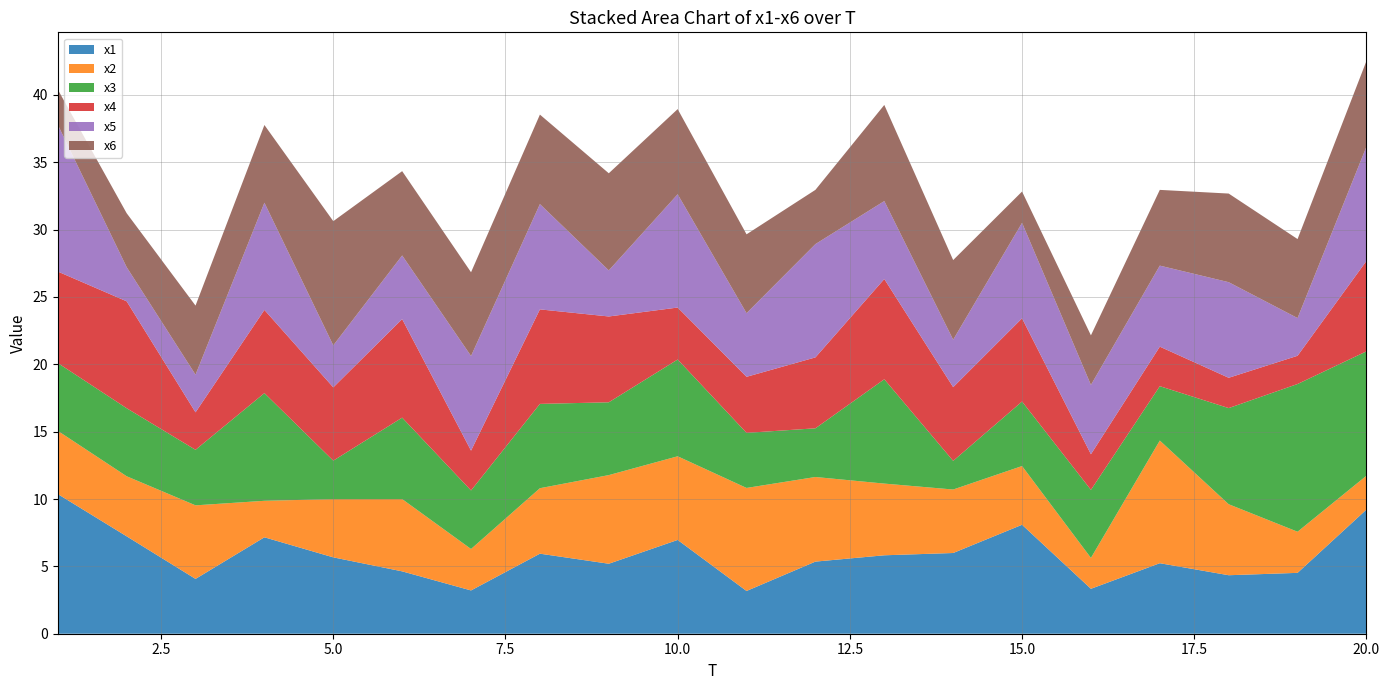

Reading left to right, list all the values displayed in this chart.

x1: 10.4	7.2	4.1	7.2	5.7	4.6	3.2	5.9	5.2	7.0	3.2	5.4	5.8	6.0	8.1	3.3	5.2	4.3	4.5	9.2
x2: 4.7	4.5	5.5	2.7	4.3	5.4	3.1	4.9	6.6	6.2	7.6	6.3	5.3	4.7	4.4	2.3	9.1	5.3	3.1	2.5
x3: 5.0	5.1	4.1	8.0	2.9	6.0	4.3	6.3	5.4	7.2	4.1	3.6	7.7	2.1	4.8	5.1	4.0	7.1	11.0	9.2
x4: 6.8	7.9	2.8	6.2	5.4	7.3	3.0	7.0	6.4	3.9	4.2	5.3	7.4	5.5	6.2	2.6	2.9	2.2	2.1	6.7
x5: 10.9	2.5	2.8	8.0	3.1	4.7	7.0	7.8	3.4	8.4	4.7	8.4	5.8	3.5	7.1	5.1	6.0	7.1	2.8	8.5
x6: 2.6	4.0	5.1	5.8	9.2	6.3	6.2	6.6	7.2	6.3	5.9	4.0	7.1	5.9	2.3	3.7	5.6	6.6	5.9	6.4